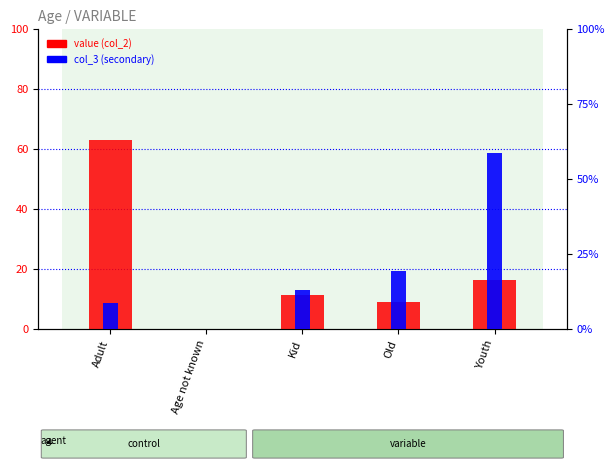

At which label does value (col_2) first exceed 11?

Adult